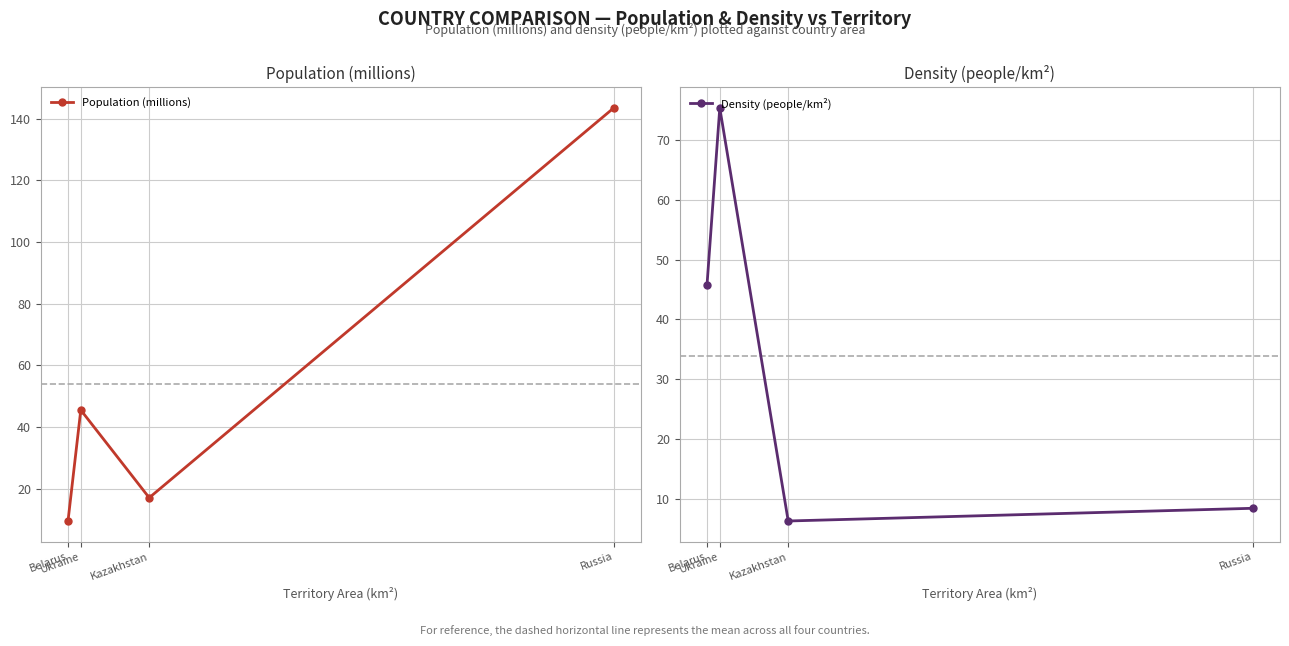

What is the label of the 4th point from the right?

Belarus